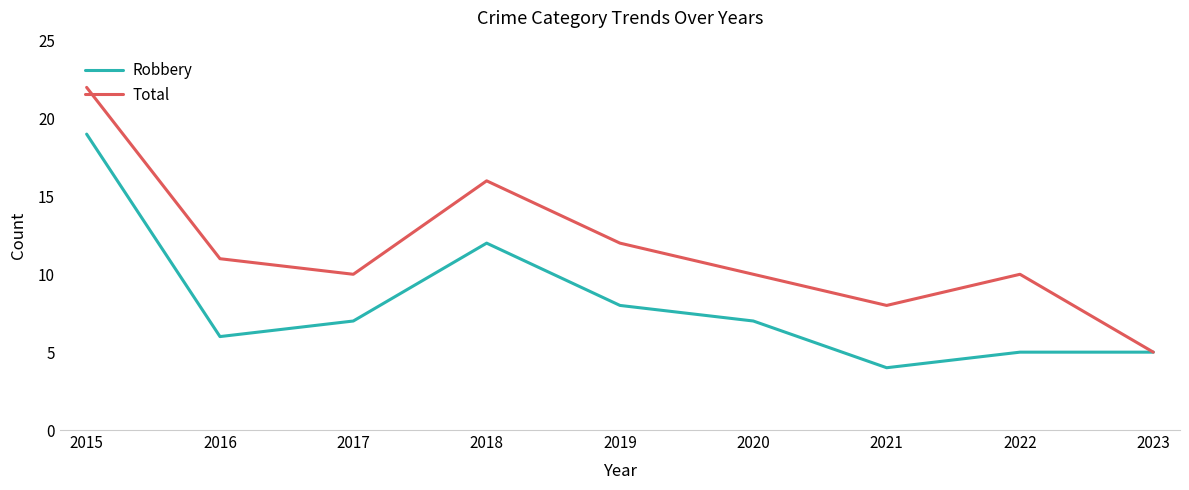

At how many categories does at least one series exceed 15?

2